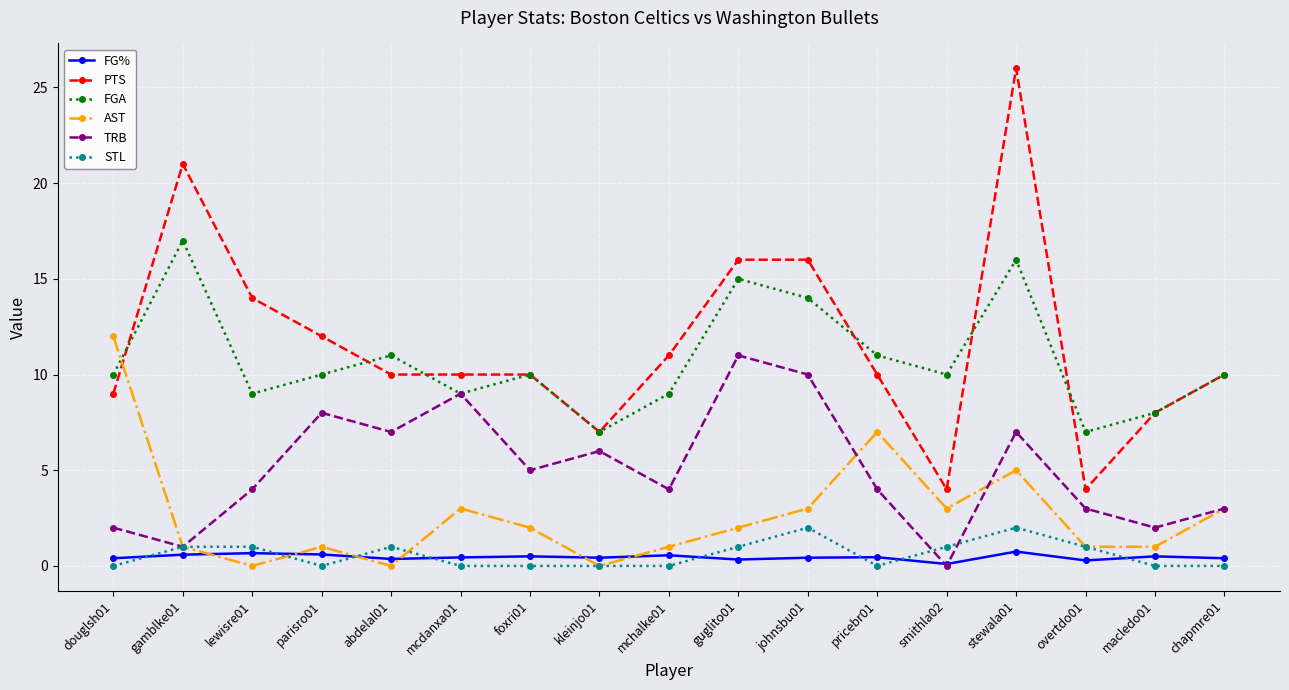

What is the difference between the PTS values at parisro01 and mcdanxa01?

2.0